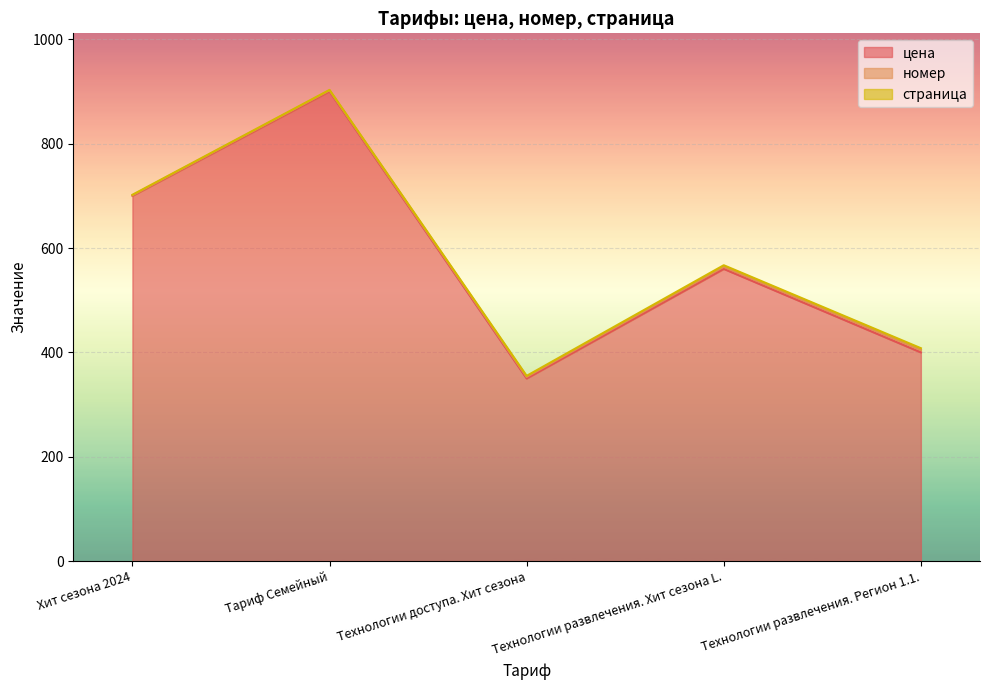

What is the maximum value shown in the chart?

900